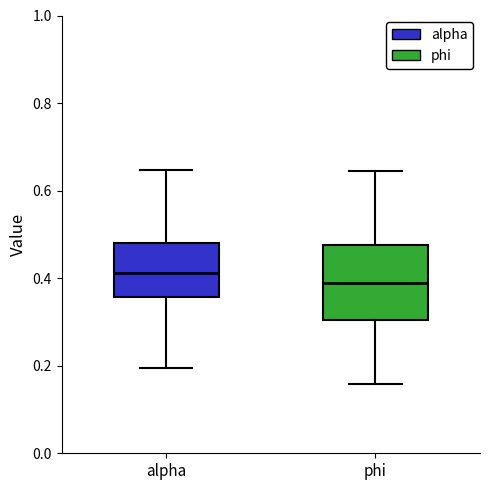

Which box's median line is the lowest?

phi